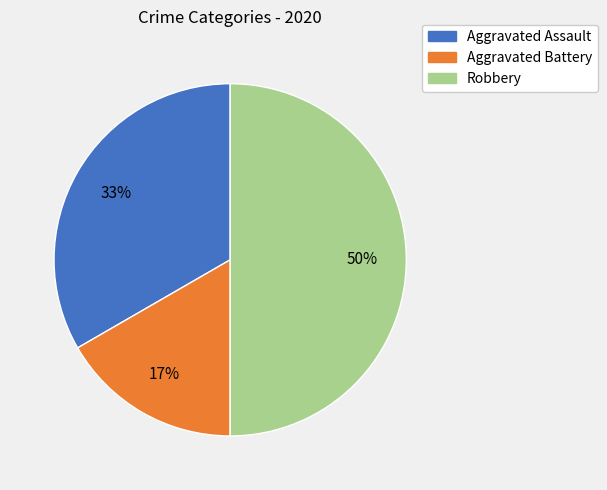

Which slice is the smallest?

Aggravated Battery